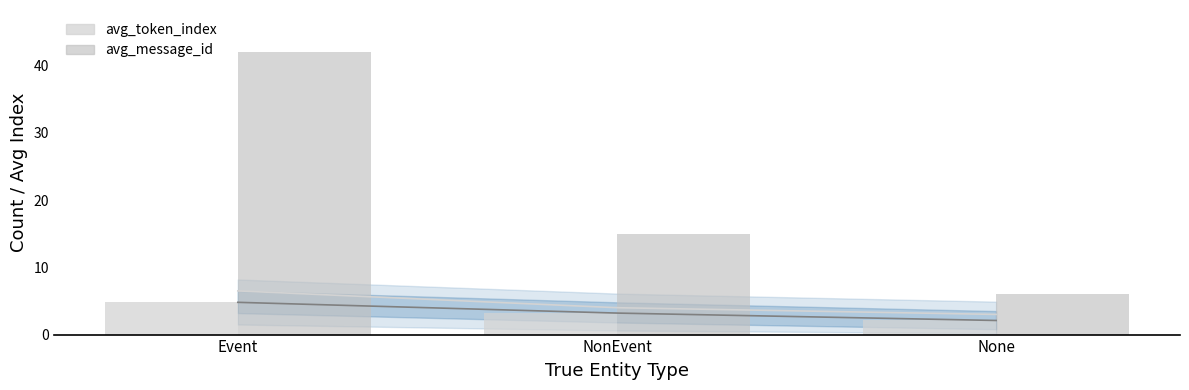

What is the minimum value shown in the chart?

2.1